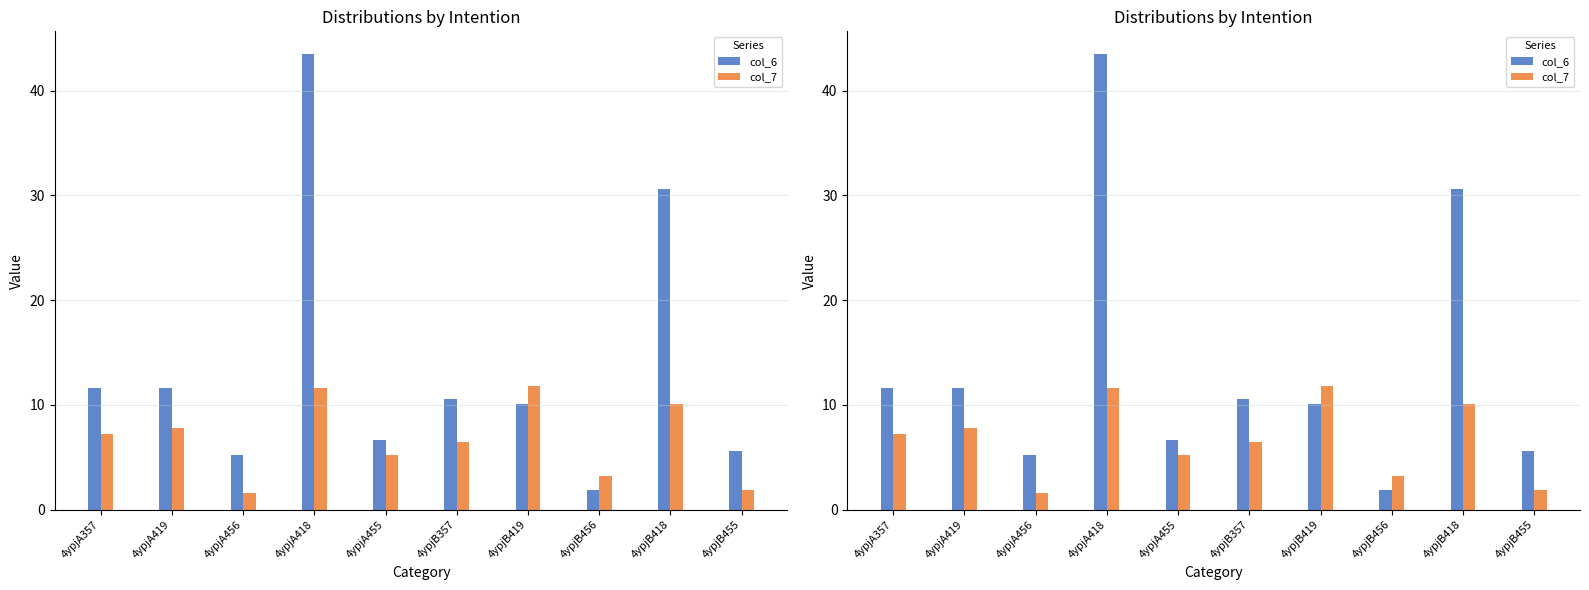

What is the greatest value displayed?

43.5